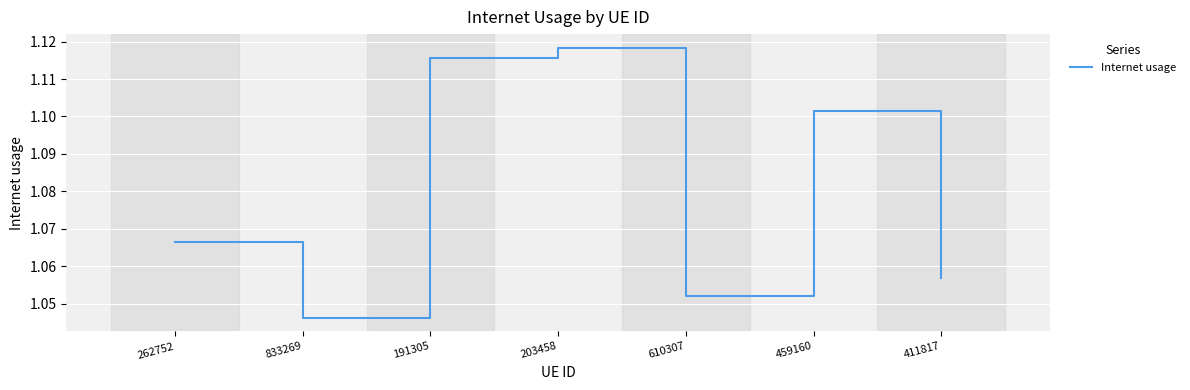

What position from the right is 203458?

4